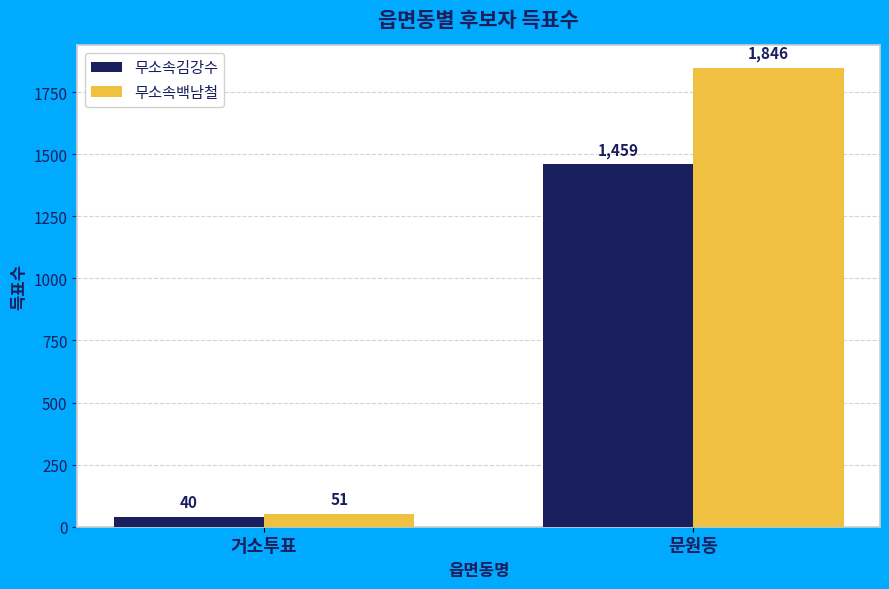

Reading left to right, extract all data points from this chart.

무소속김강수: 40	1459
무소속백남철: 51	1846